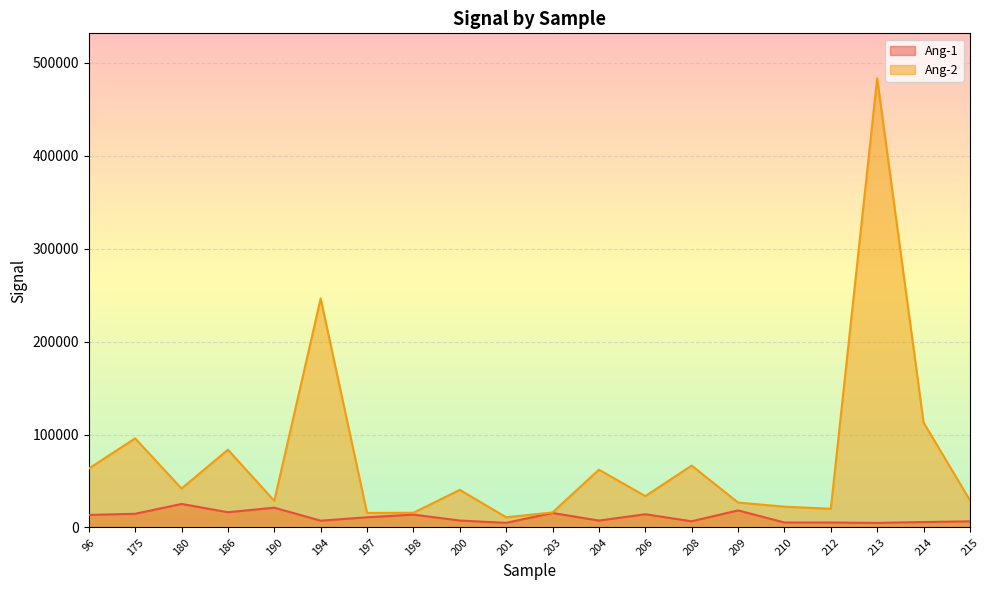

What is the sum of the Ang-1 values at 186 and 190?

37691